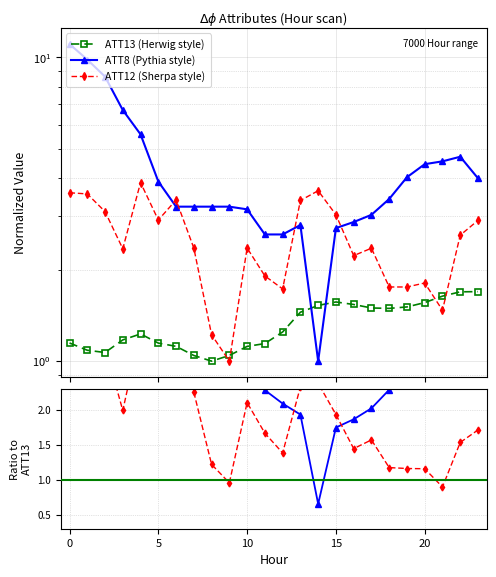

Is it true that ATT13 equals 1.2 at 3?

True